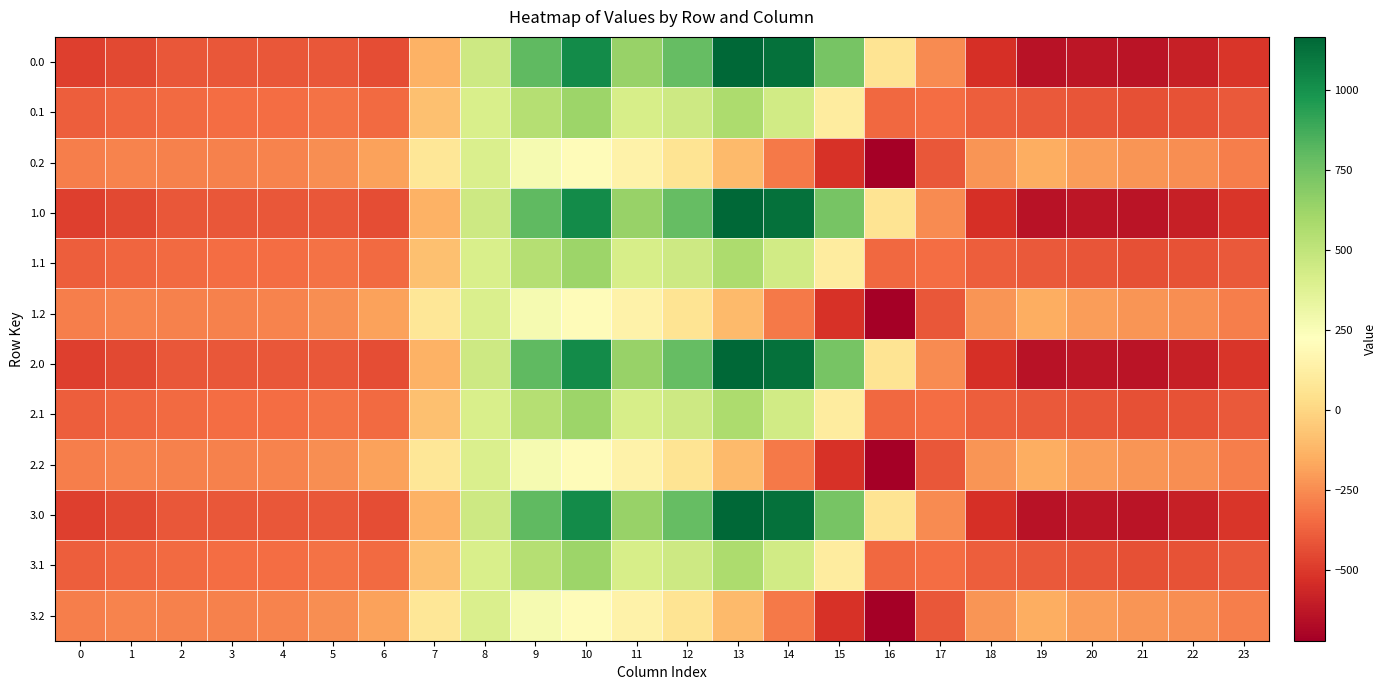

What is the difference between the highest and lowest values at 22?

344.8